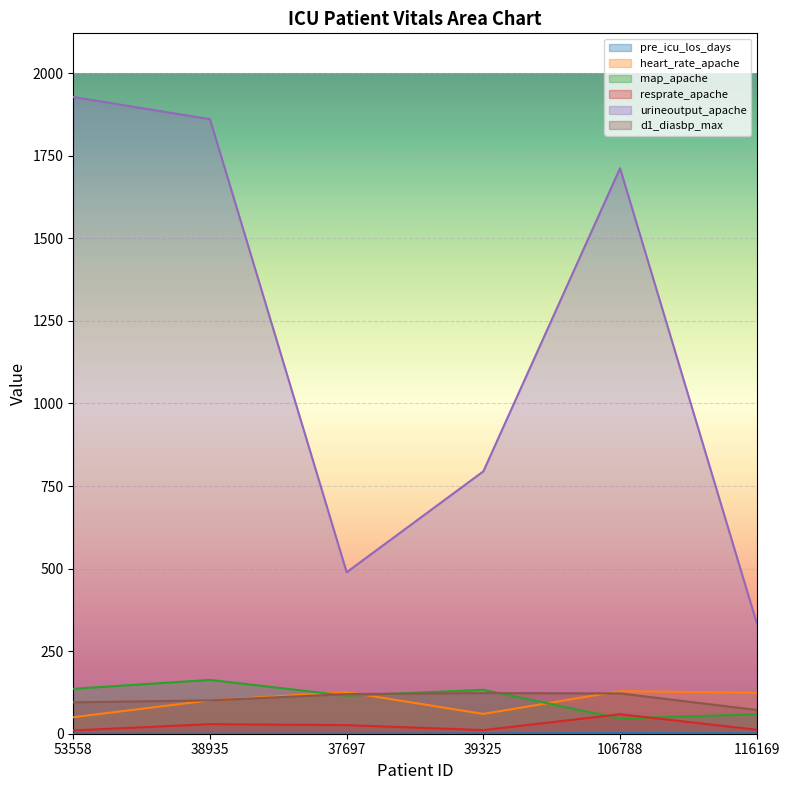

What is the maximum value for d1_diasbp_max?

123.0